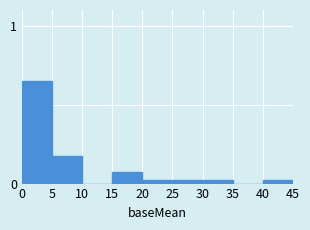

The chart shows a value of 0.1 at 5. True or false?

False